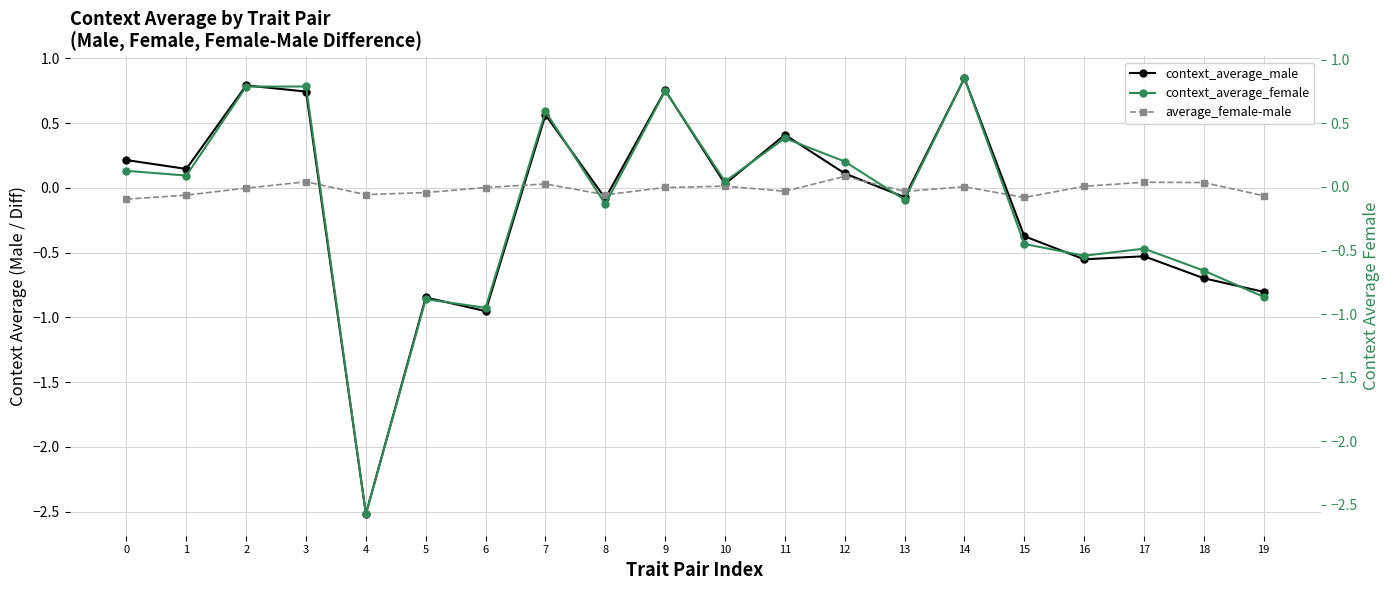

After their last crossing, which series has the higher values: context_average_male or average_female-male?

average_female-male